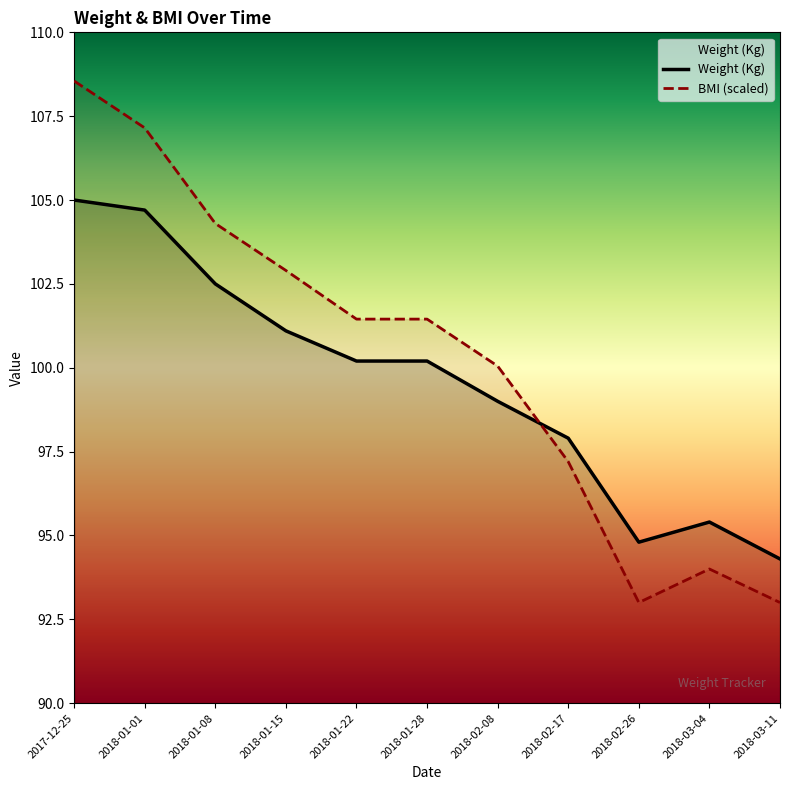

Where does the Weight (Kg) series first go above 100?

2017-12-25